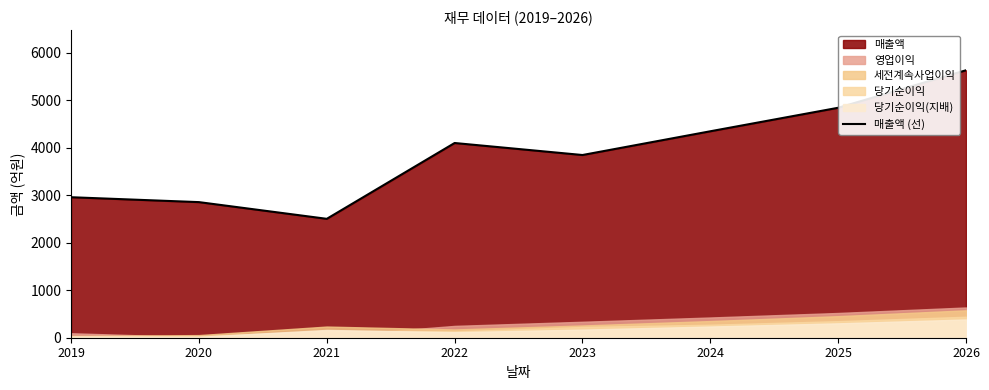

At which category does the chart reach its minimum across all series?

2021